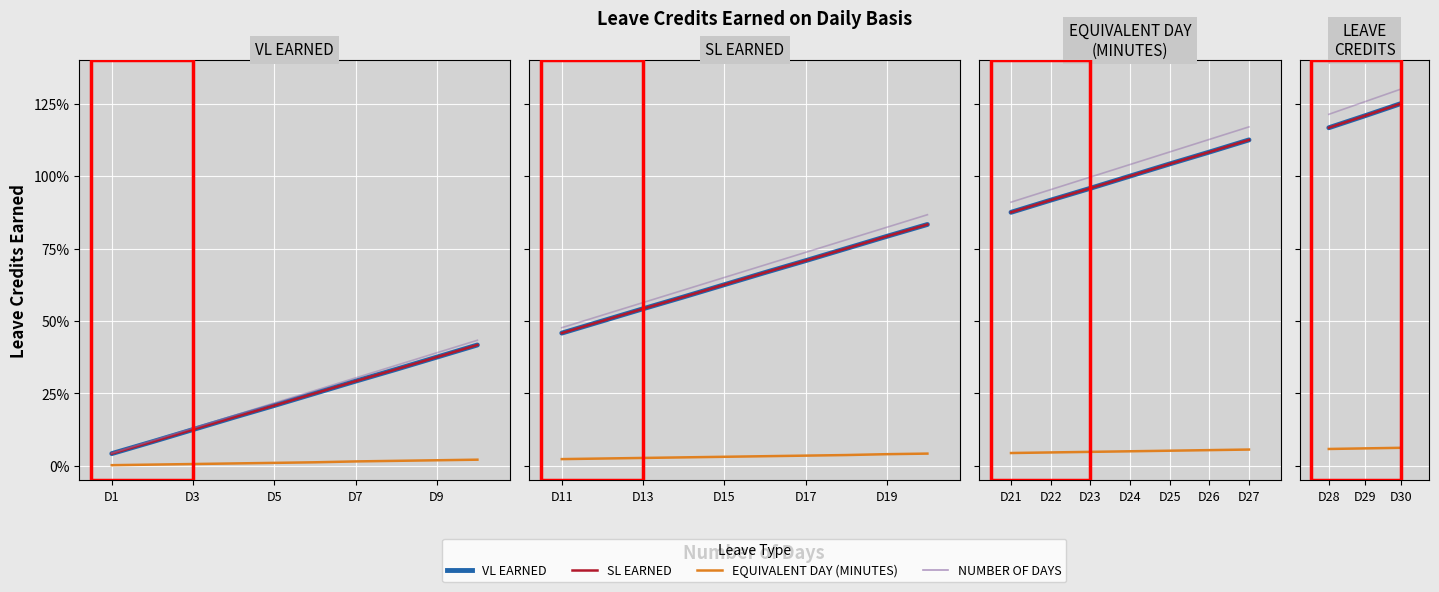

Which series has the largest range (max minus min)?

NUMBER OF DAYS